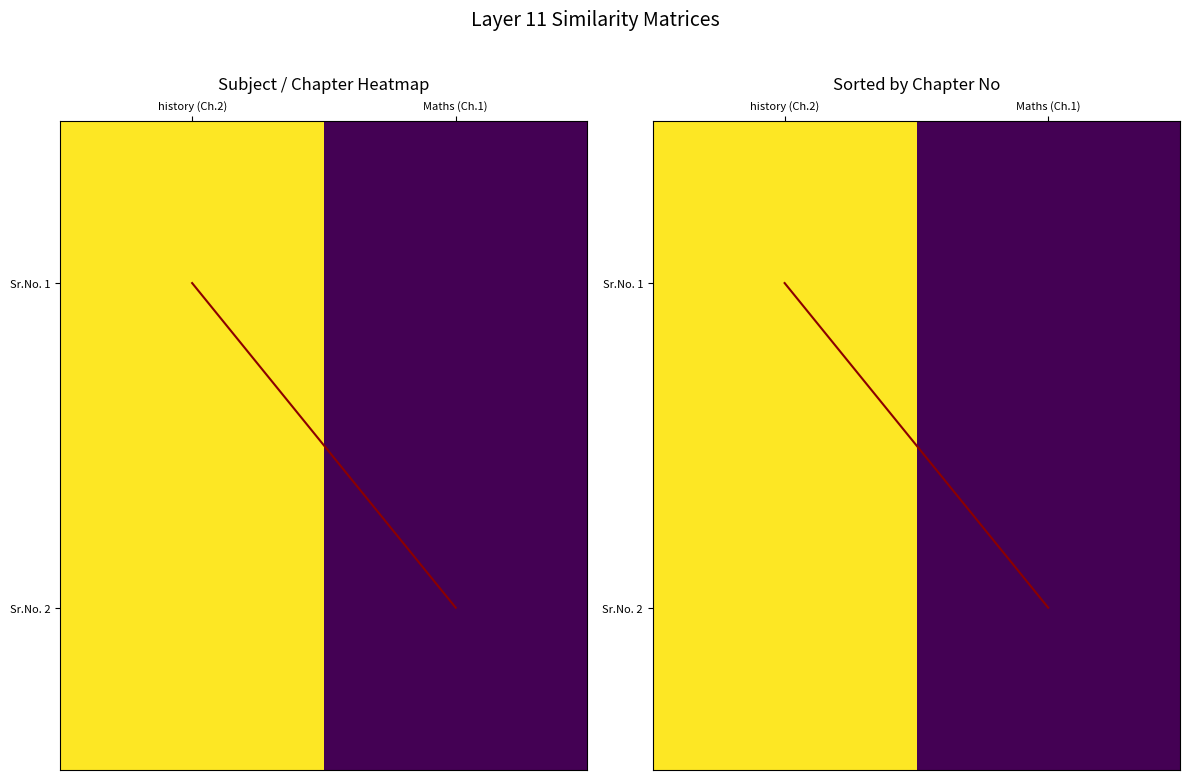

Rank the categories by Sr.No. 2 value from lowest to highest.

Maths (Ch.1), history (Ch.2)